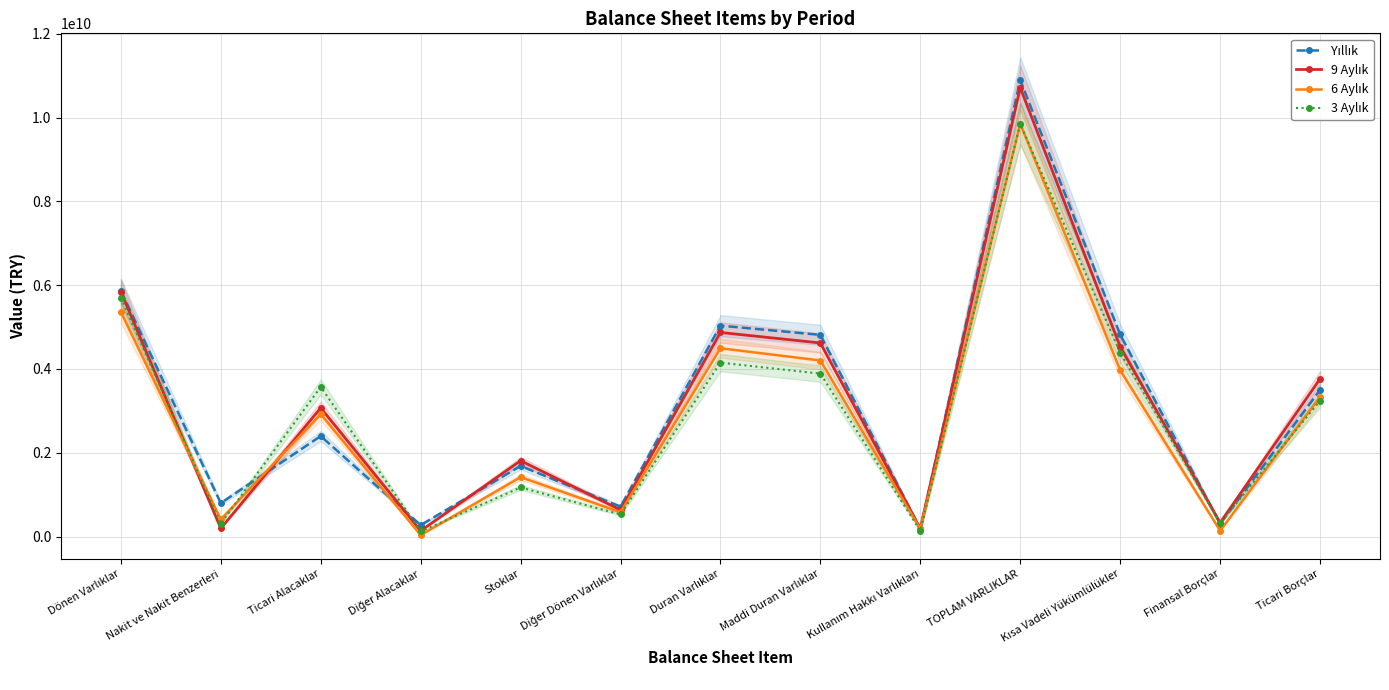

Read the 6 Aylık value at Dönen Varlıklar, to the nearest 50.

5361856800